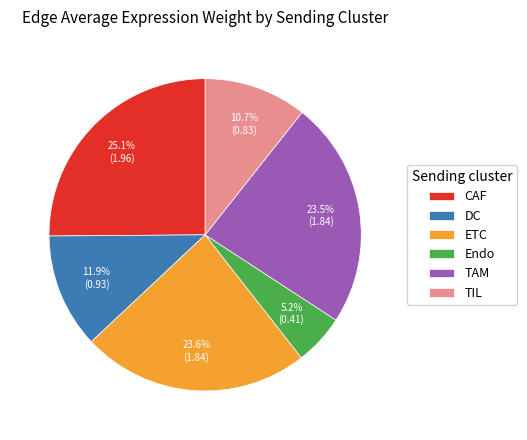

What is the smallest slice in the pie chart?

Endo